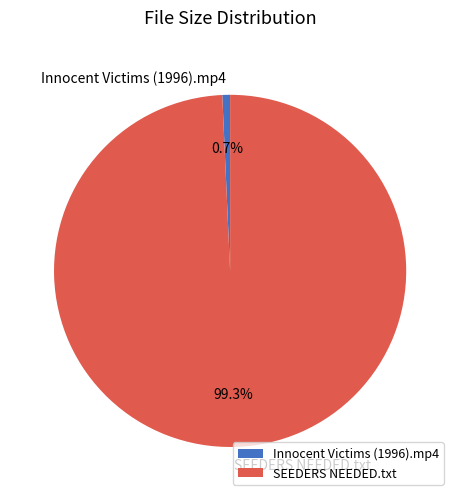

To the nearest percent, what percentage of the pie is Innocent Victims (1996).mp4?

1%